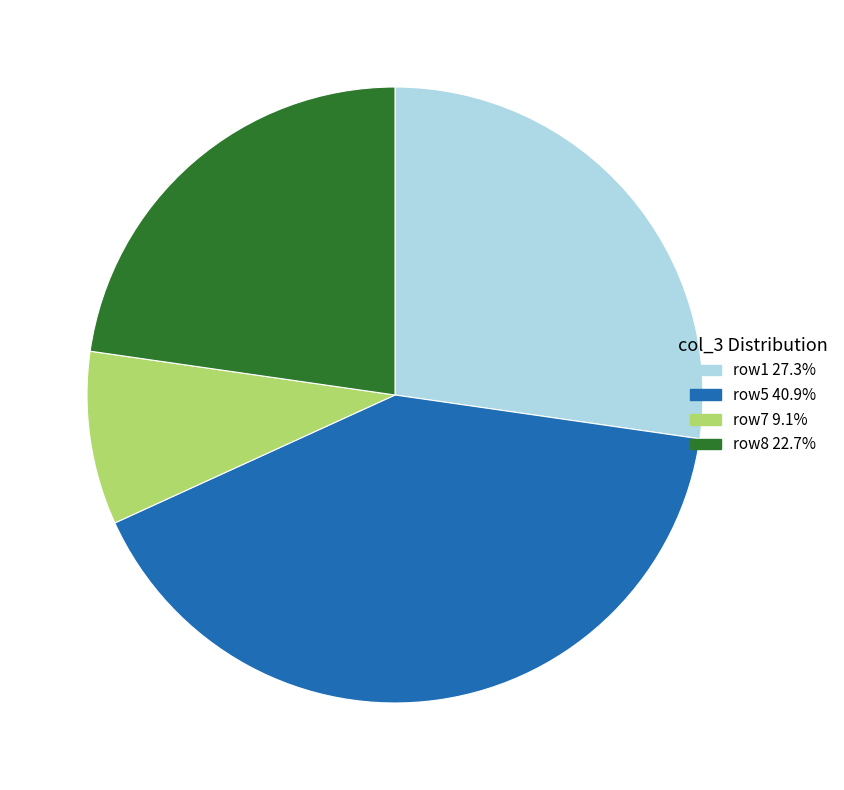

Approximately how many times larger is the value at row1 27.3% compared to row5 40.9%?

0.7